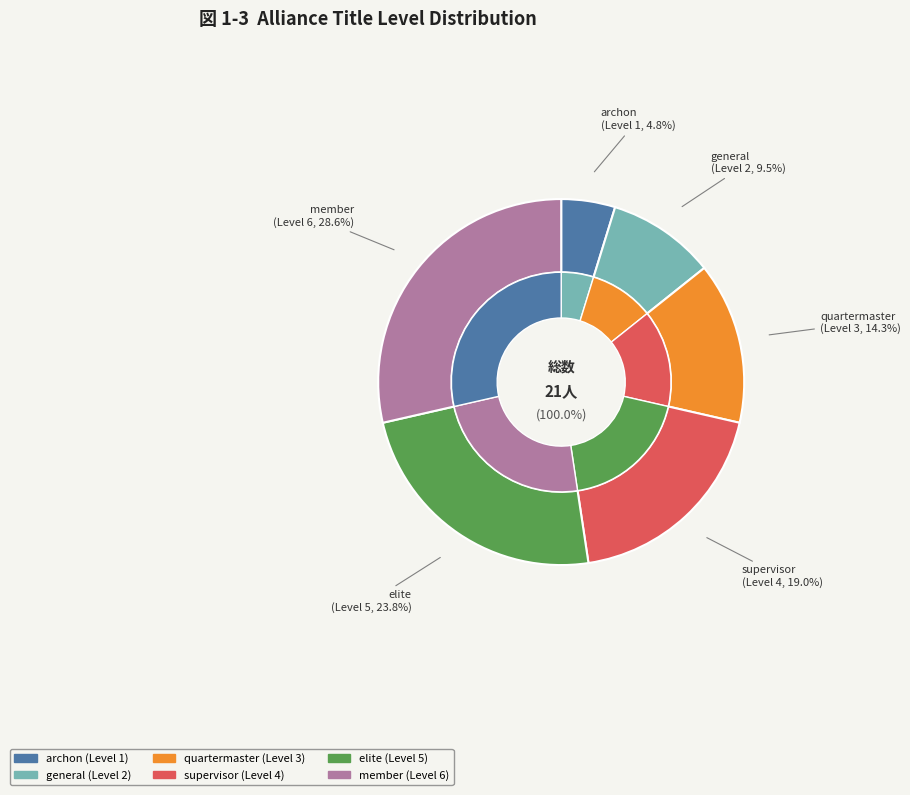

What is the change in value from general to elite?

+3